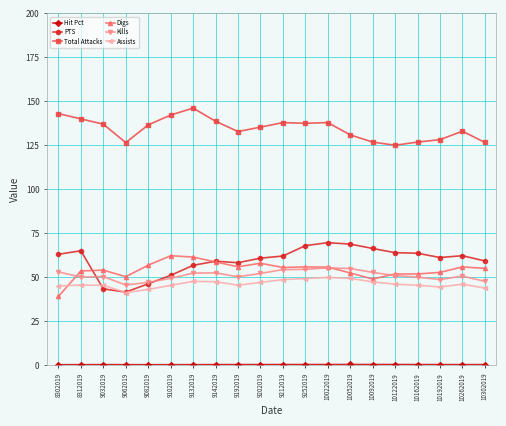

How many data points does each series have?

20